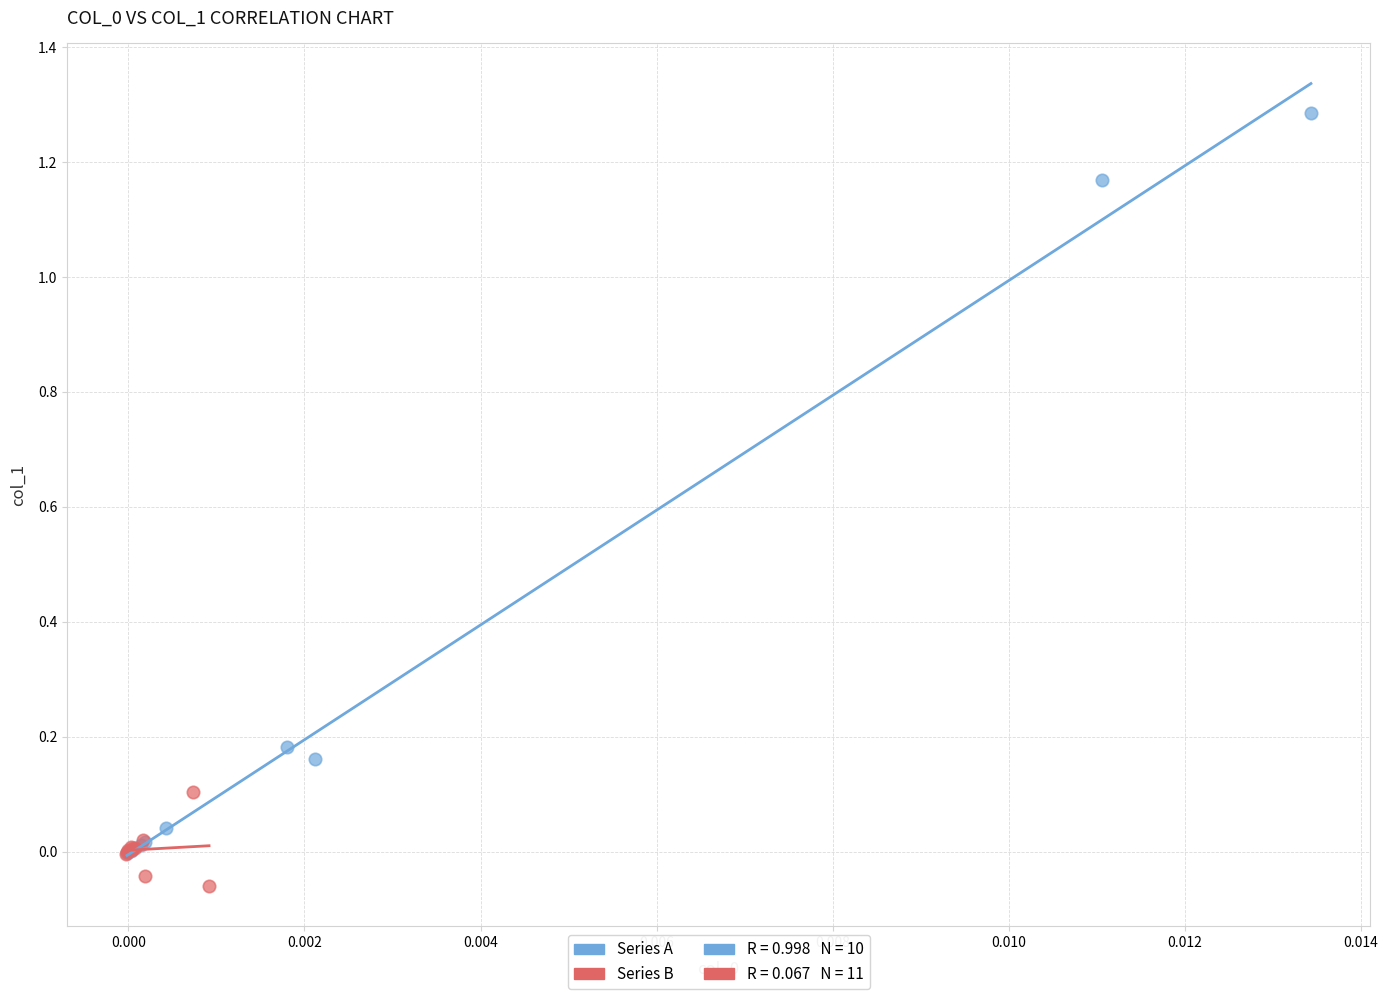

Which series contains the highest Y value?

Series A